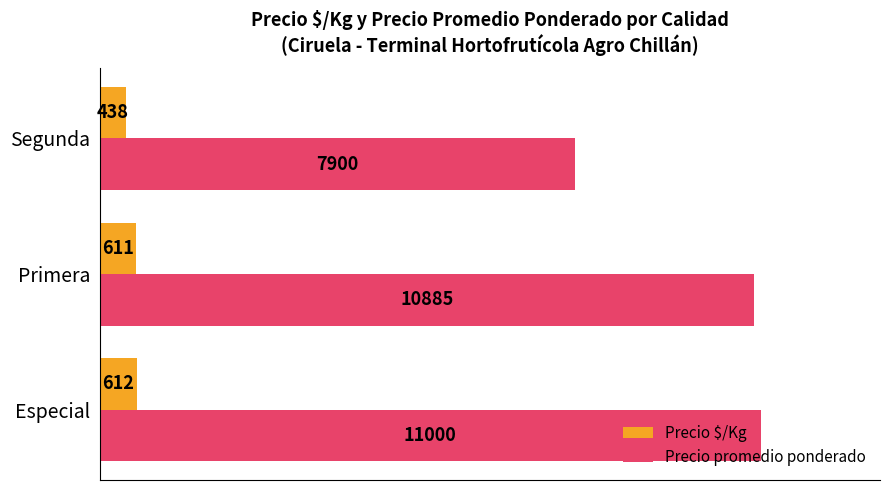

Which series has the widest spread of values?

Precio promedio ponderado